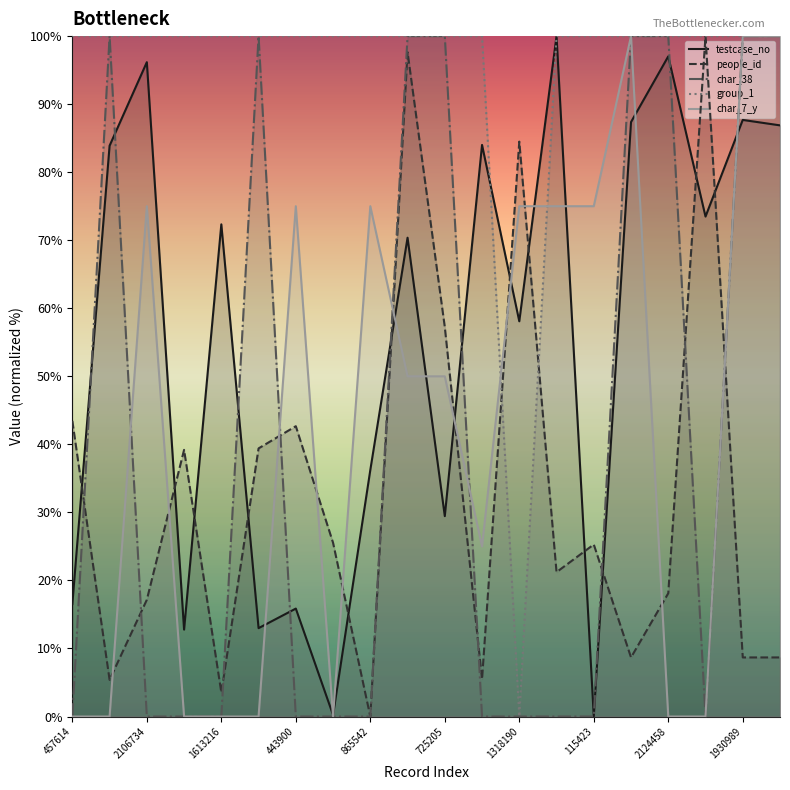

True or false: char_38 (line) and people_id (line) intersect in this chart.

True